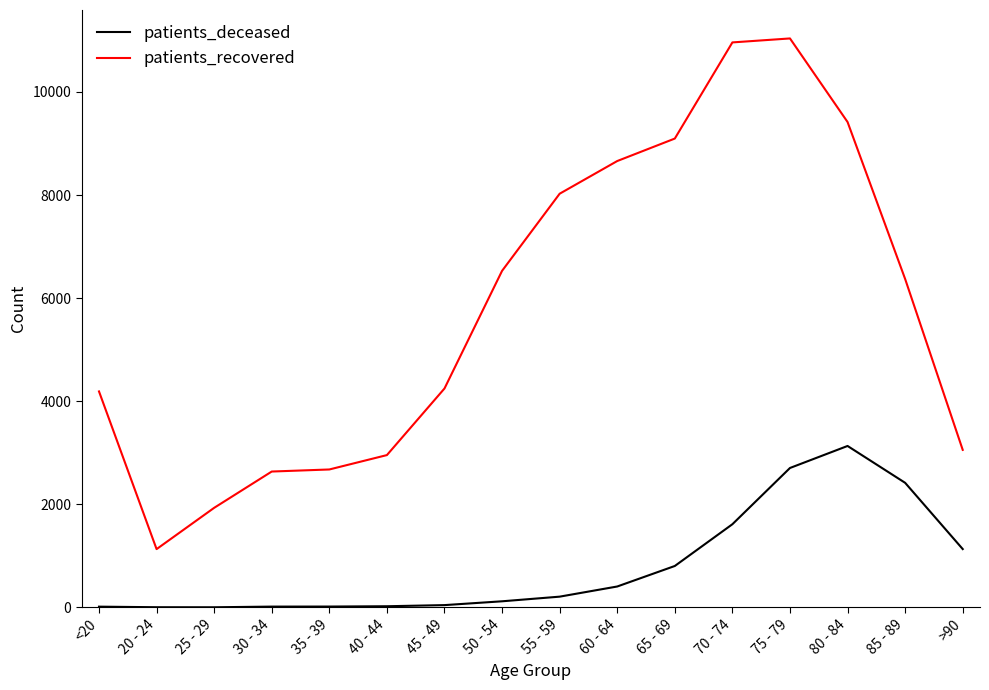

Does the chart have visible grid lines?

No